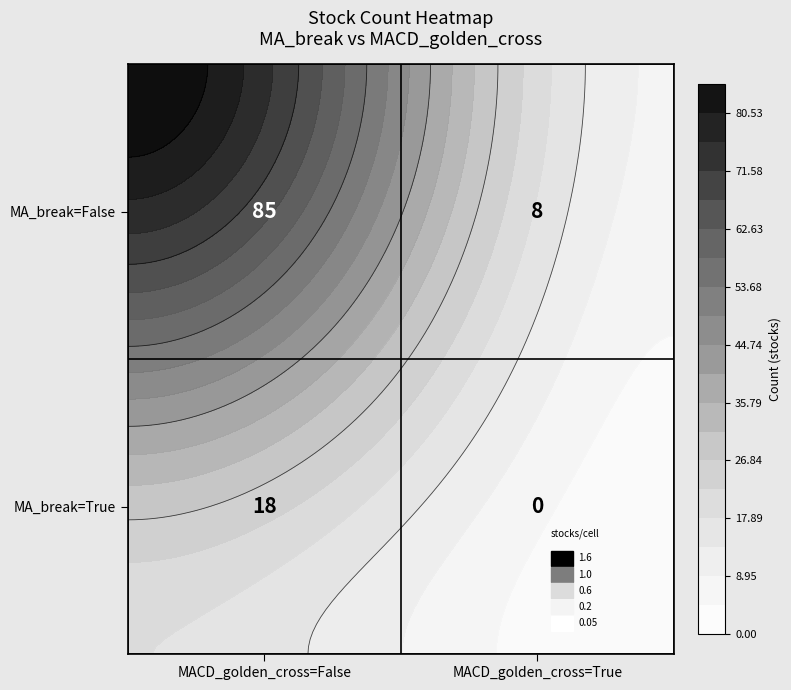

Is it true that MA_break=True equals -8 at MACD_golden_cross=True?

False